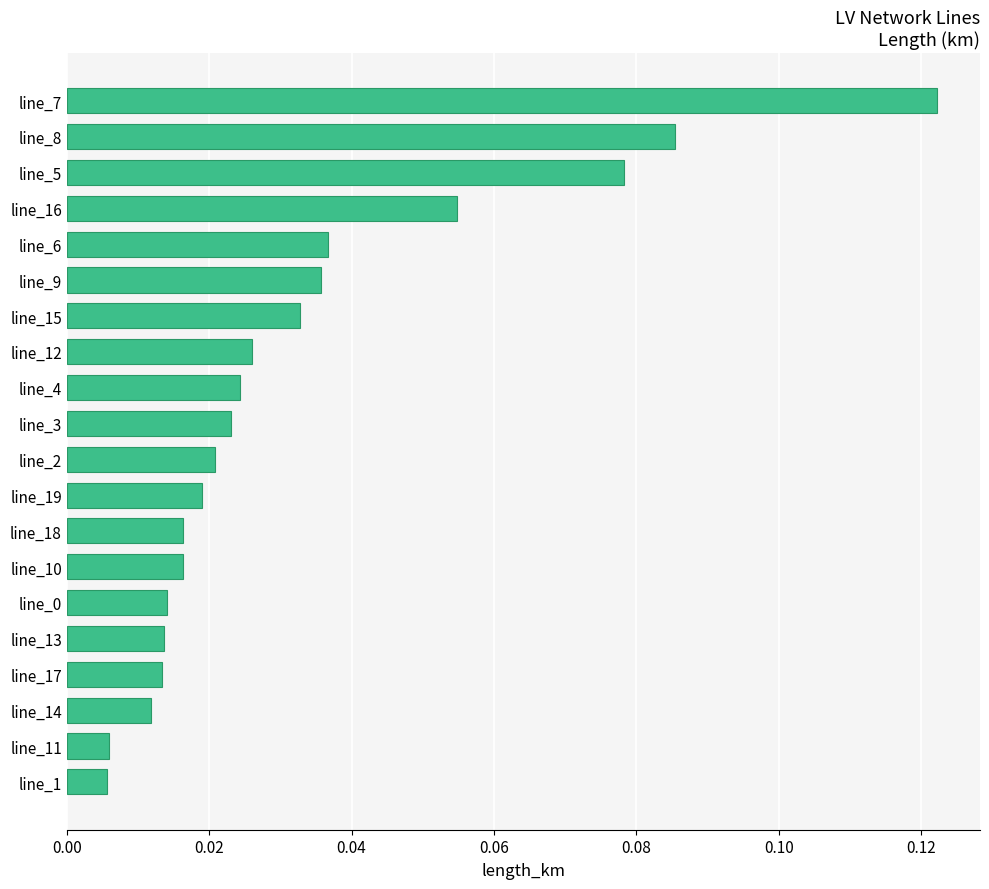

What is the label of the 17th bar from the bottom?

line_16